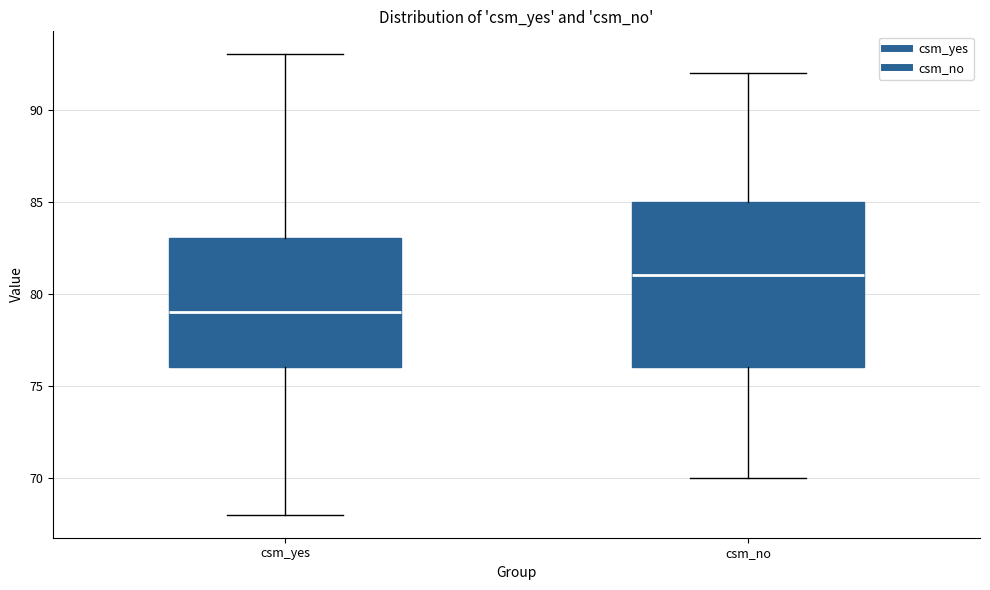

Which box's median line is the lowest?

csm_yes